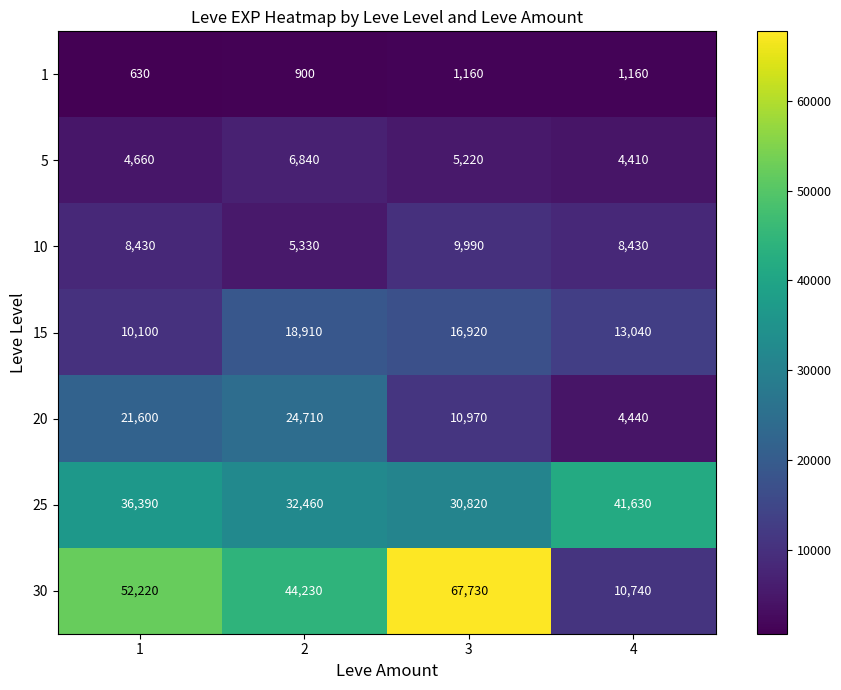

At which label is 20 closest to 14575?

3